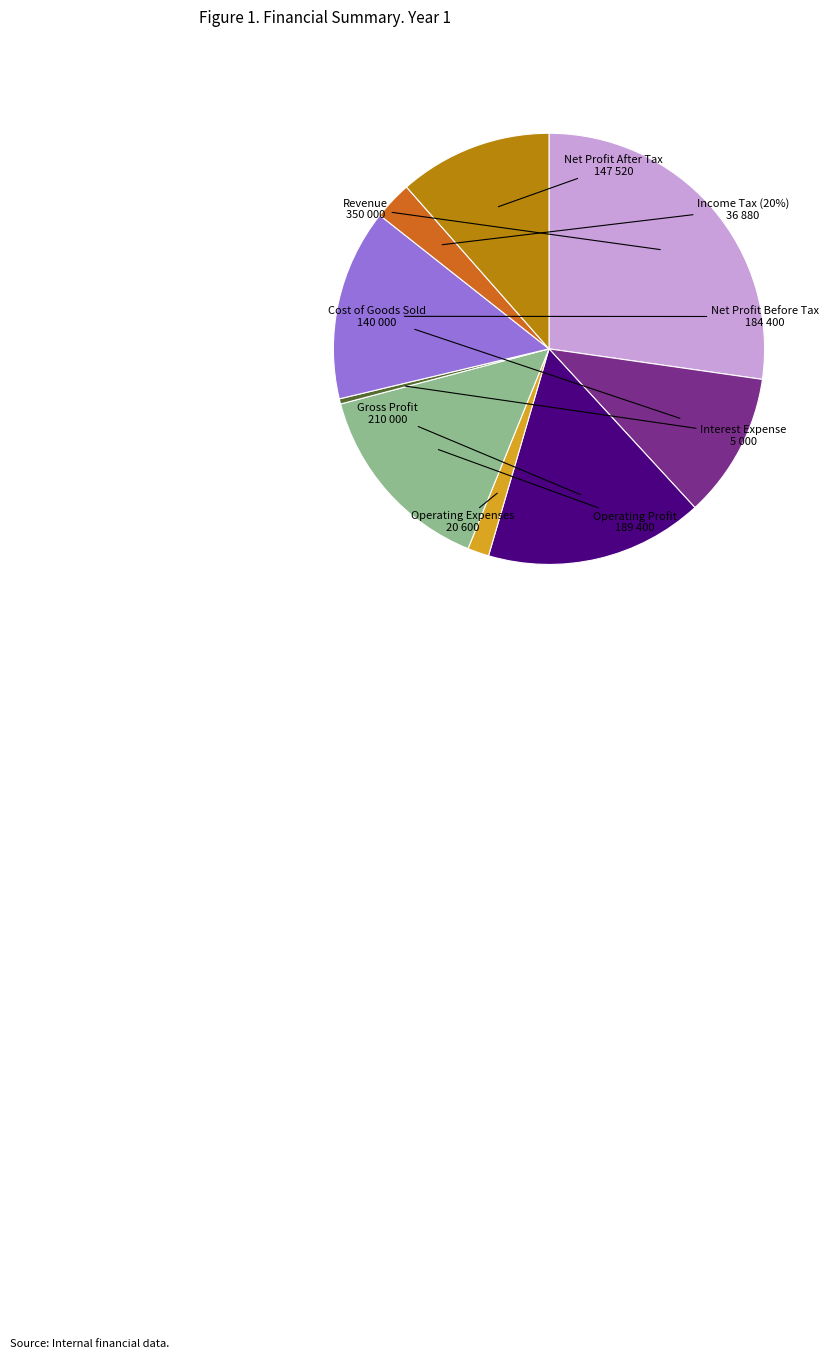

To the nearest percent, what is the combined percentage of Net Profit After Tax and Income Tax (20%)?

14%